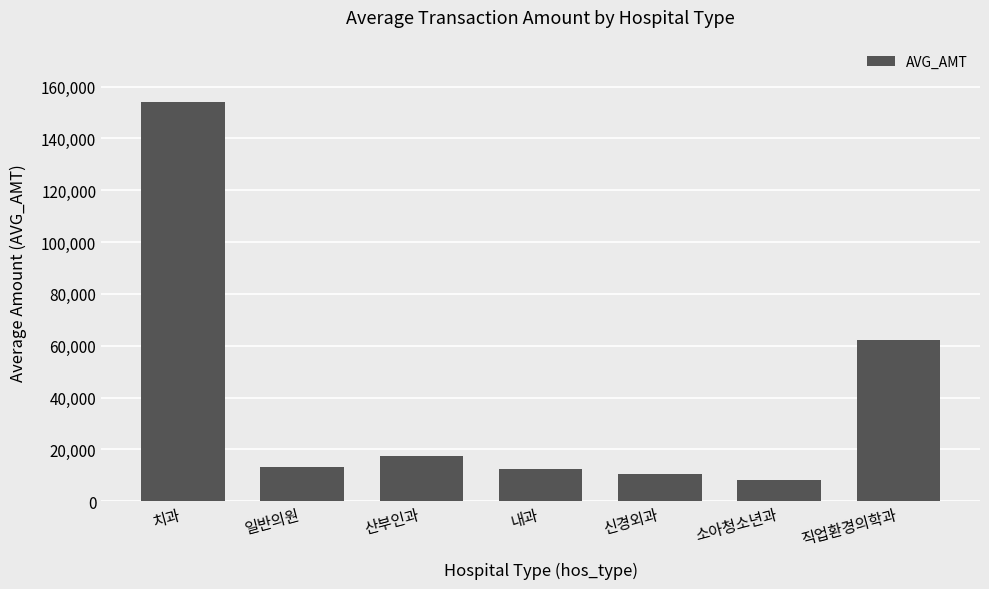

What is the sum of all values?

278114.8